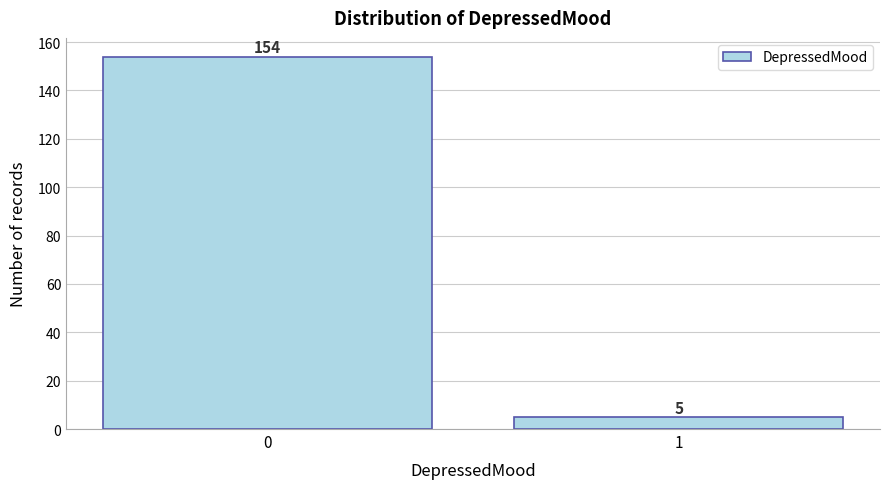

Reading left to right, transcribe all the data shown in this chart.

0=154	1=5